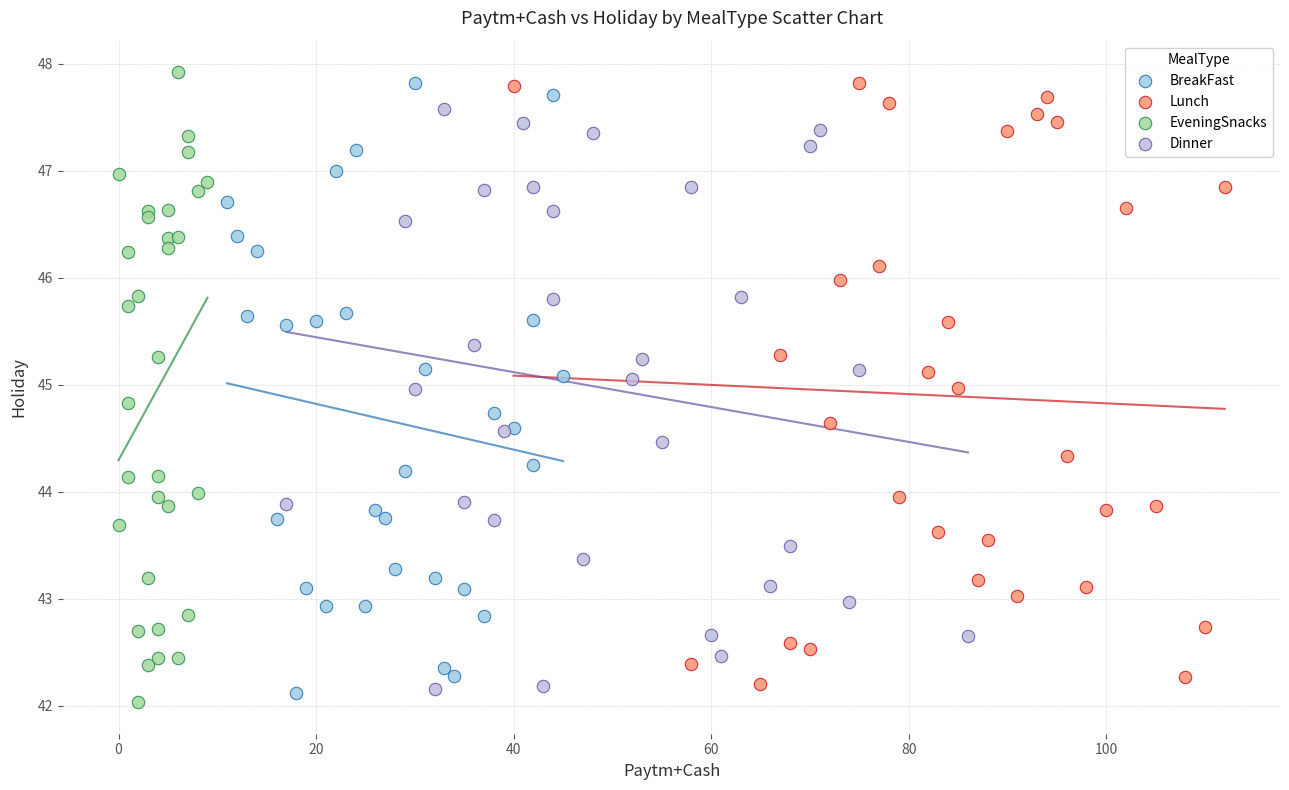

Which series reaches the minimum Y coordinate?

EveningSnacks